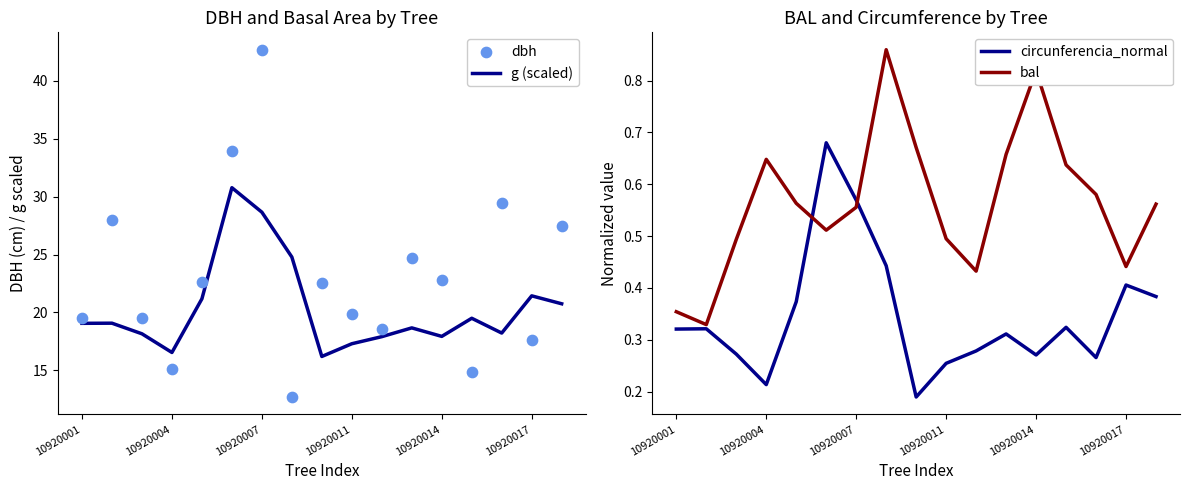

What is the minimum value for g (scaled)?

16.2